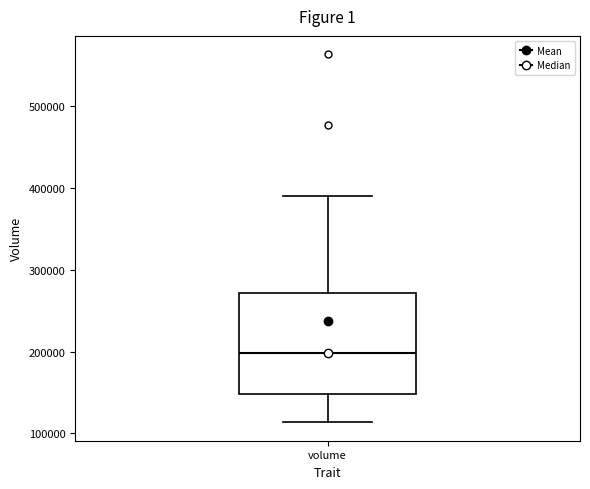

Transcribe this box plot: give where the median line is, the range the box spans, and where the two whiskers end, as read against the y-axis. The values are not printed on the chart, so give them approximately, as read against the axis.

median 200000, box 150000 to 270000, whiskers 110000 to 390000